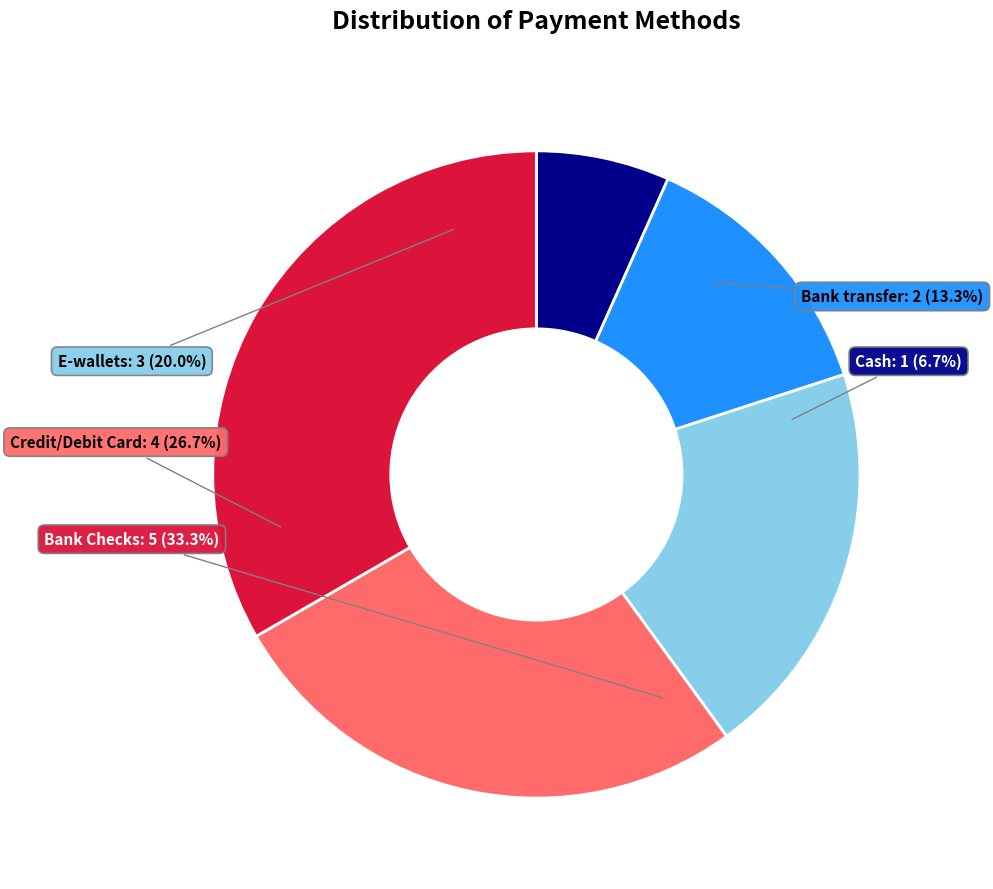

Is it true that Credit/Debit Card is 39% of the pie?

False